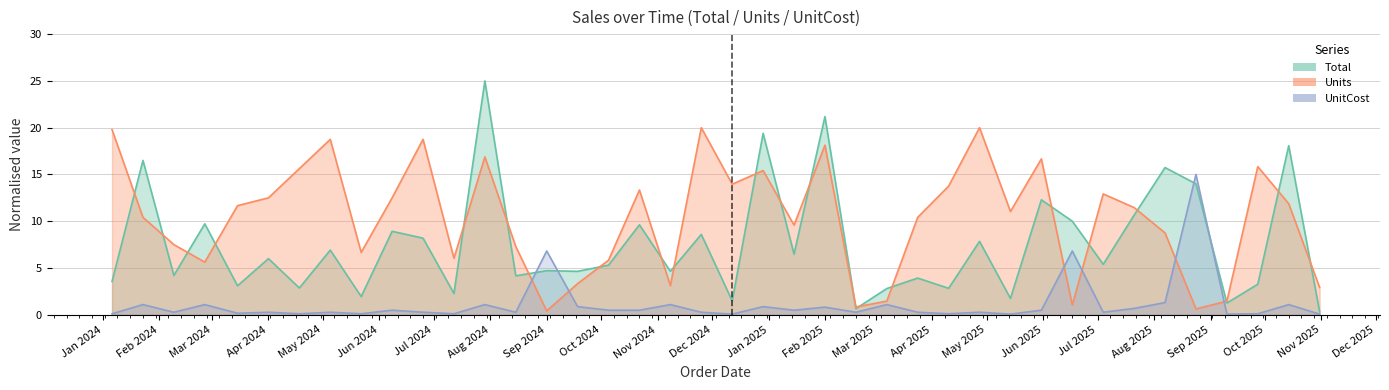

Between 2024-05-22 and 2024-12-12, which series saw the biggest shift?

Units